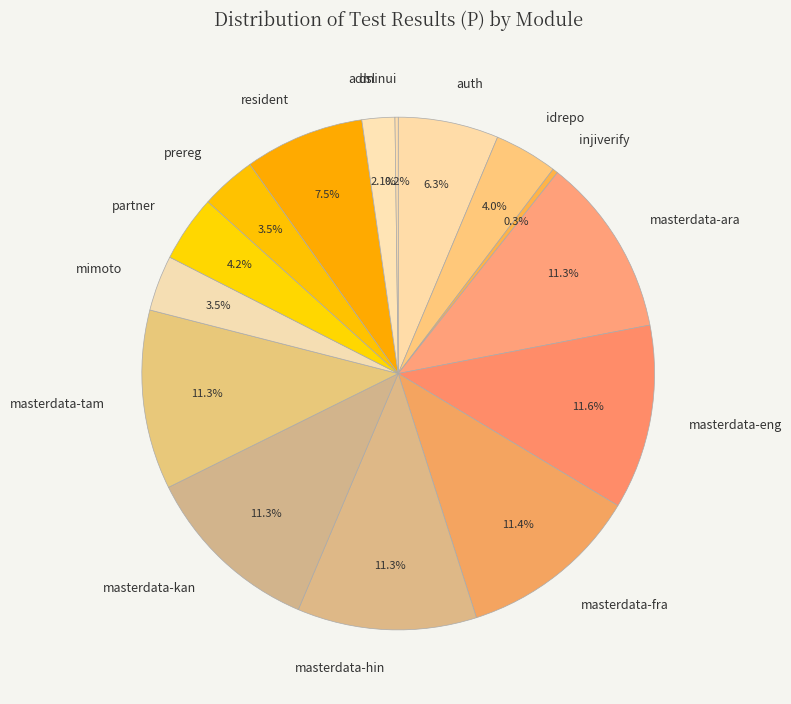

Between masterdata-eng and mimoto, which is larger?

masterdata-eng